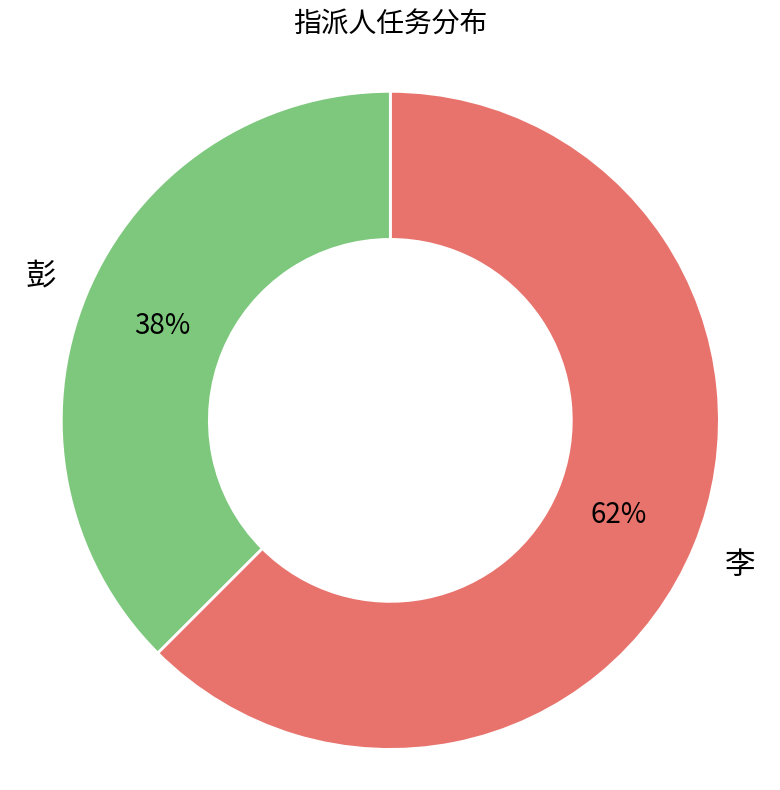

To the nearest percent, what is the average slice percentage?

50%